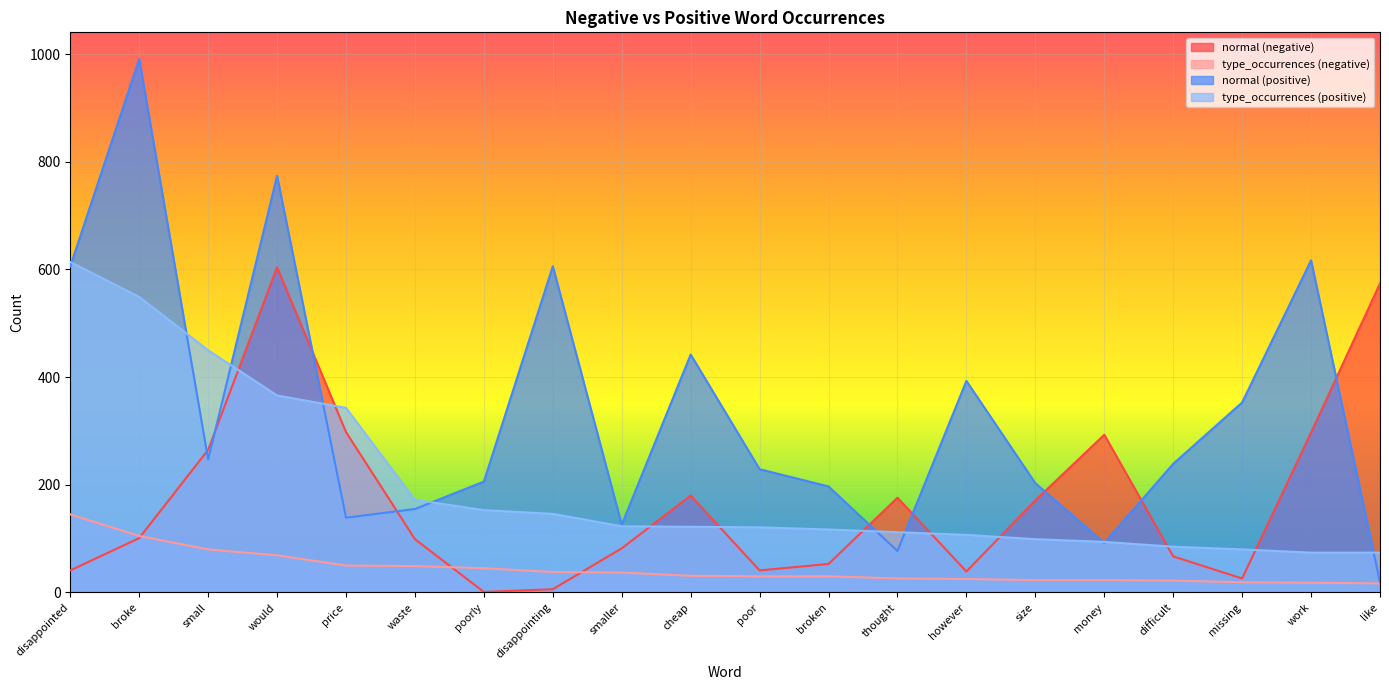

What is the spread (max minus min) of values at broke?

890